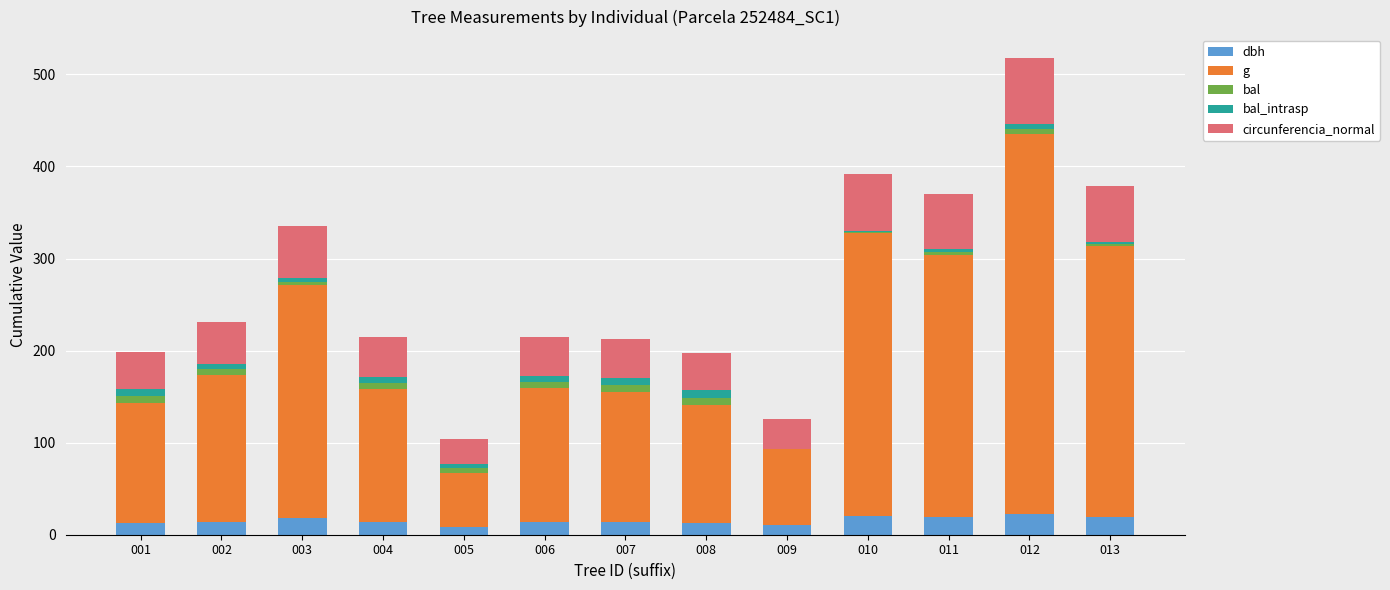

At which category is the sum across all series the highest?

012